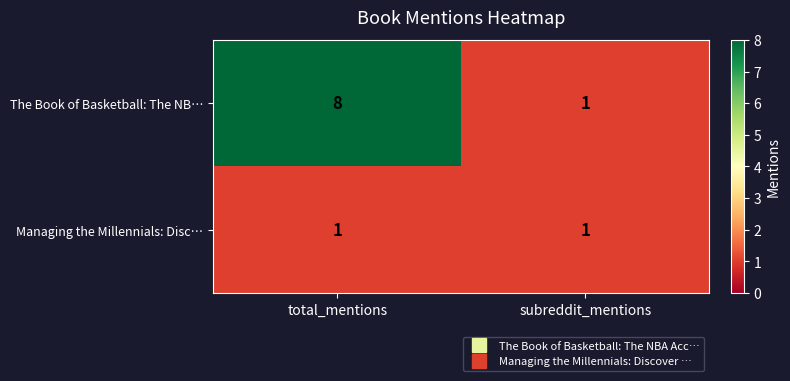

At which category is the sum across all series the highest?

total_mentions